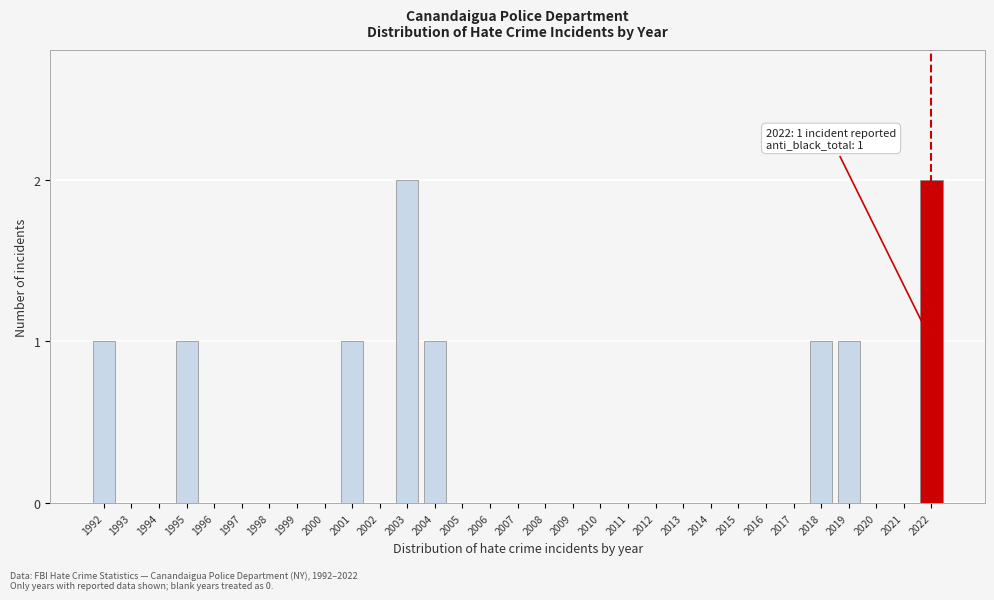

The value at 1997 is 0. True or false?

True